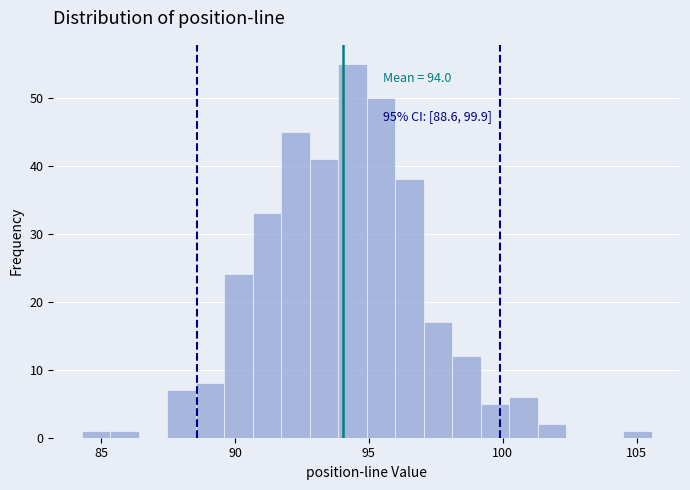

Around what value on the x-axis is the tallest bar? Give the approximate position of its centre, as read against the axis.

94.5